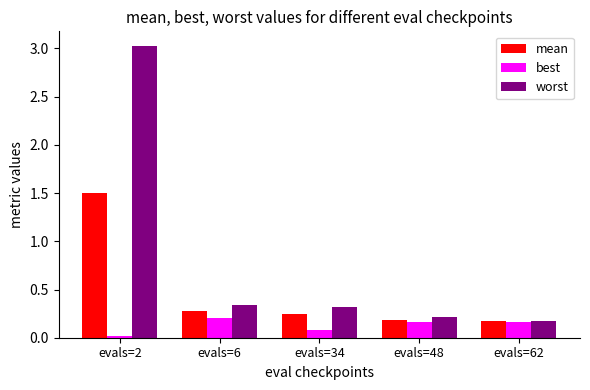

What is the value of the worst bar at the 1st from the left?

3.0